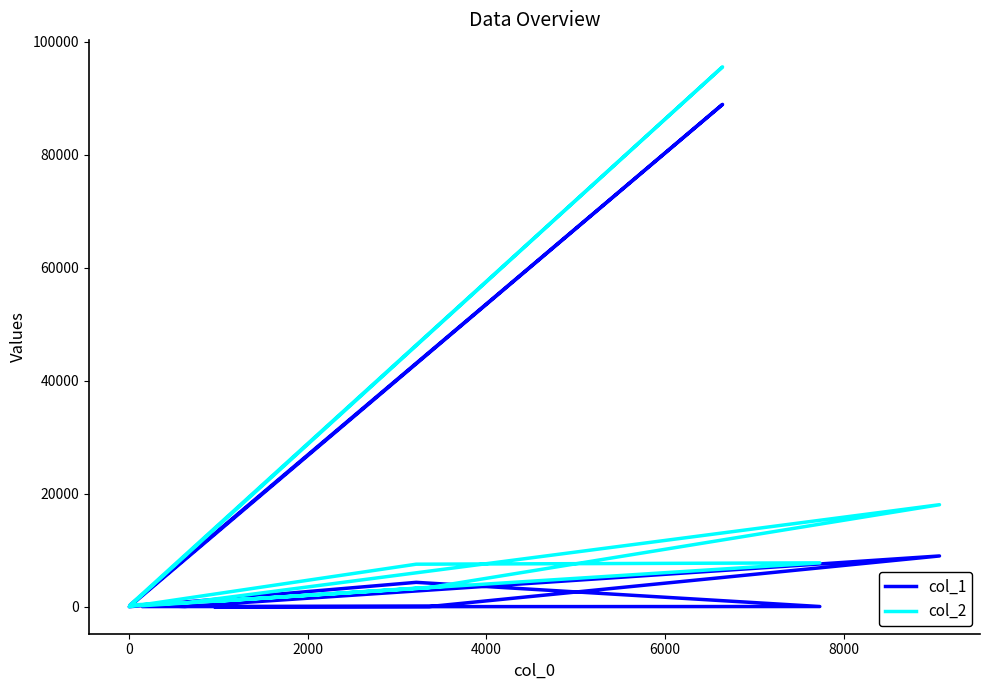

Which series has the largest total across all categories?

col_2